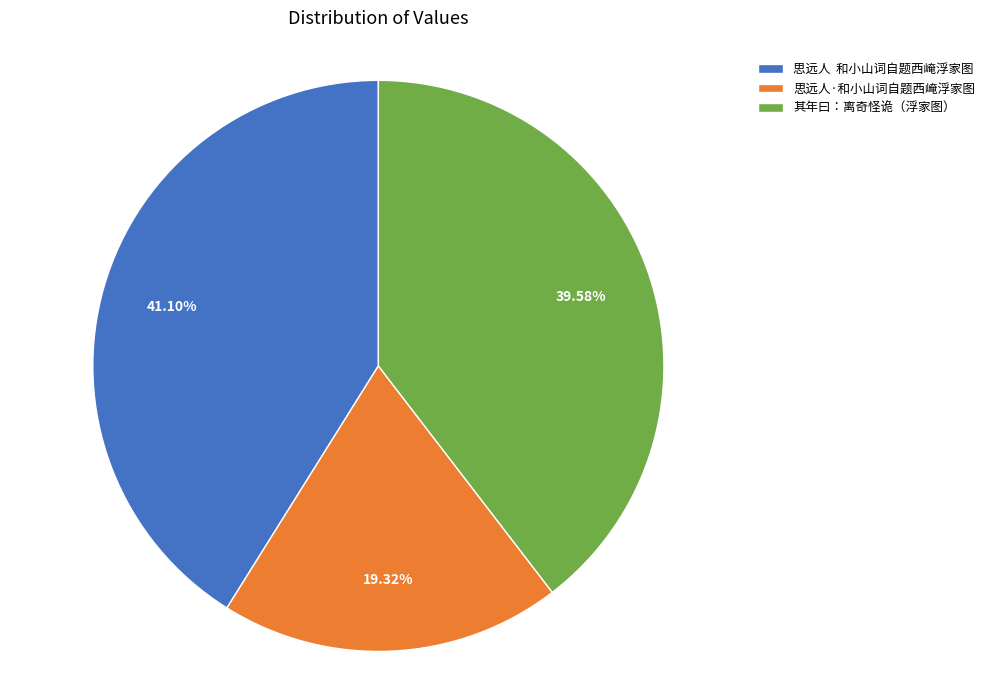

Combined, do 思远人 和小山词自题西崦浮家图 and 其年曰：离奇怪诡（浮家图） account for over 50%?

Yes